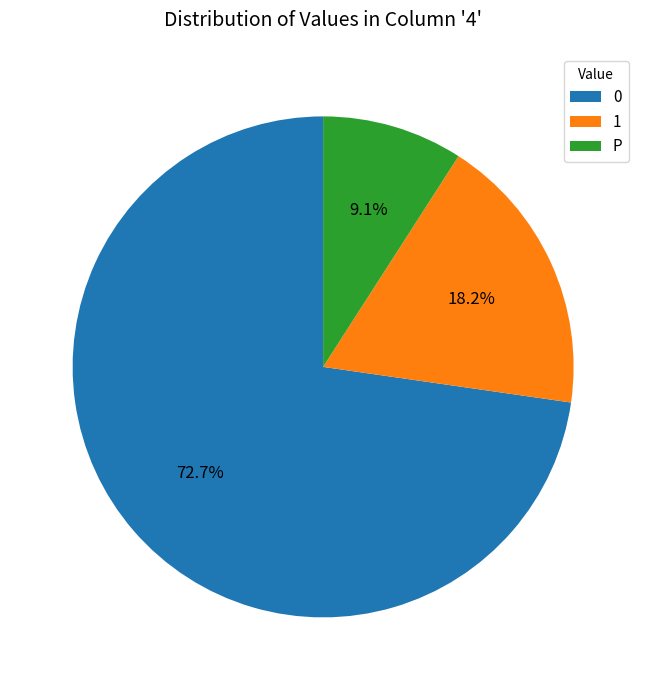

Which slice is the smallest?

P